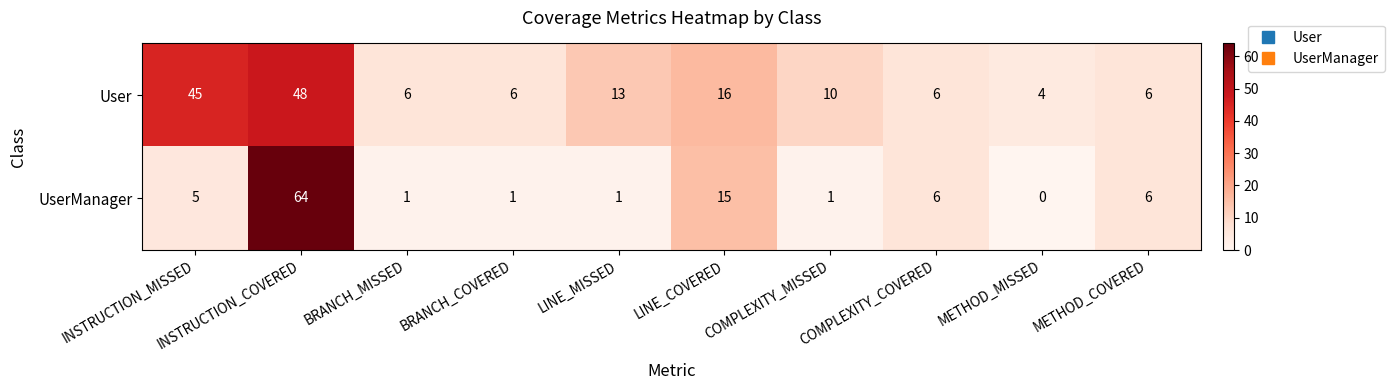

What is the greatest value displayed?

64